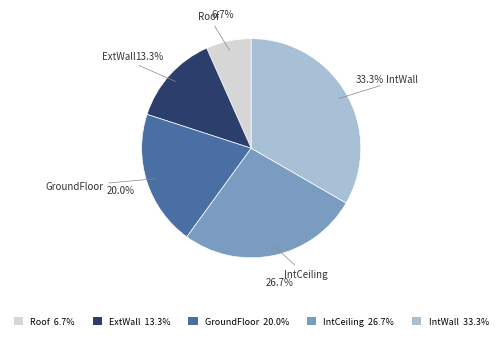

Is there any slice that represents more than half of the pie?

No